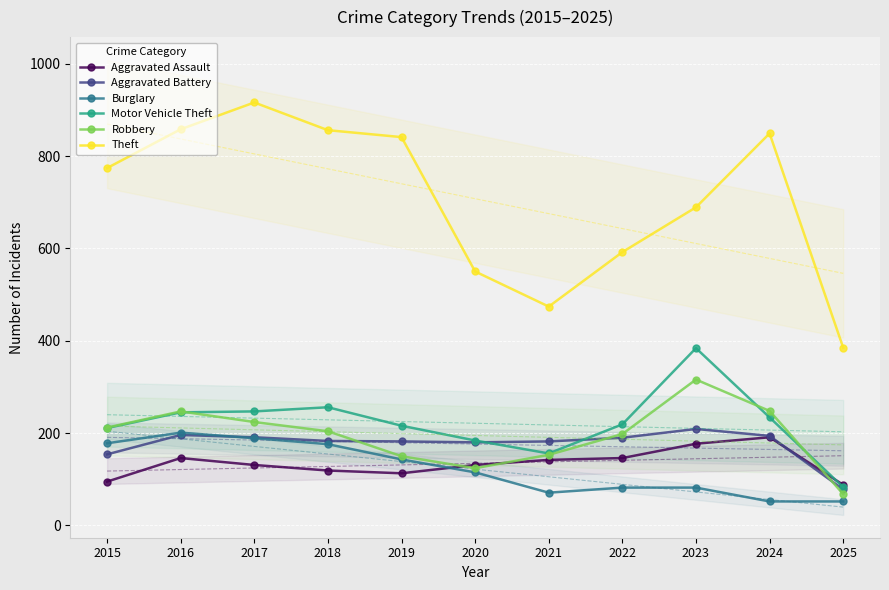

How many intersections are there between Burglary and Aggravated Battery?

1